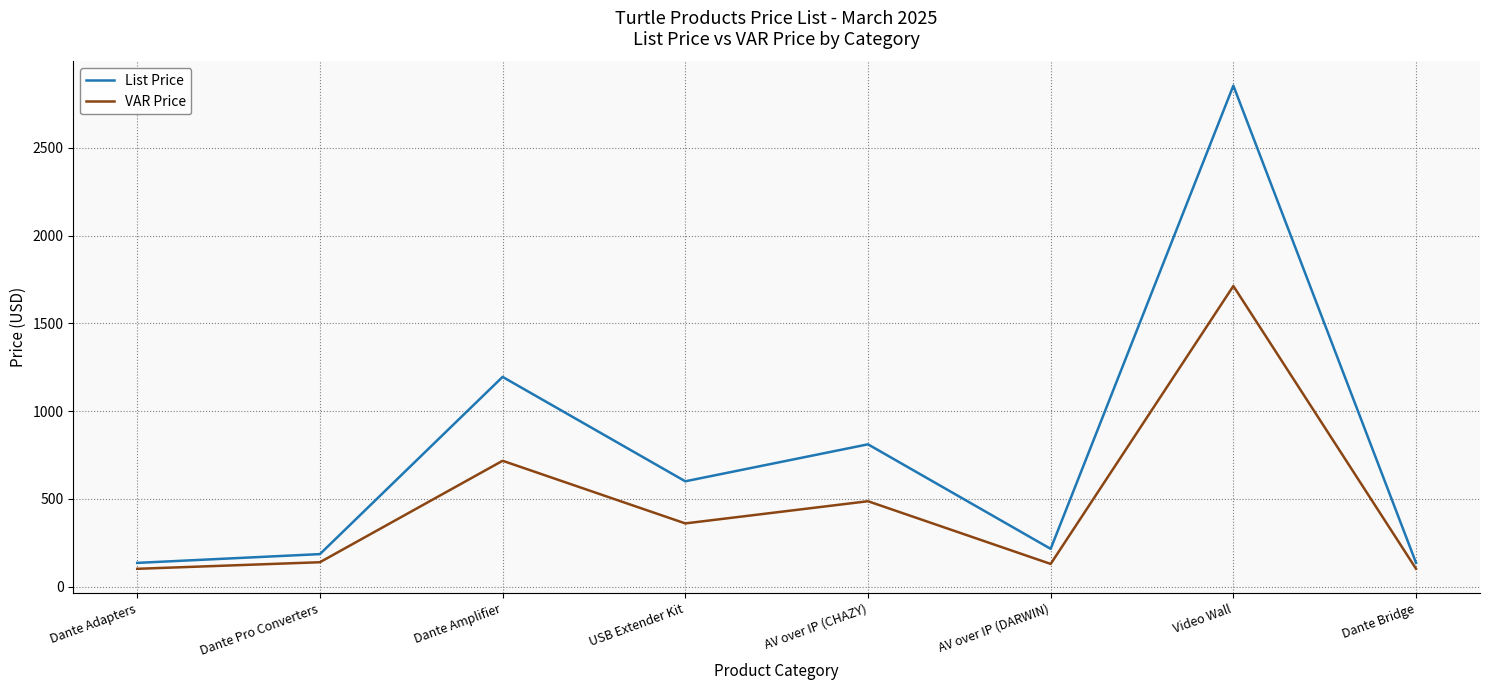

True or false: VAR Price and List Price cross at least once.

False